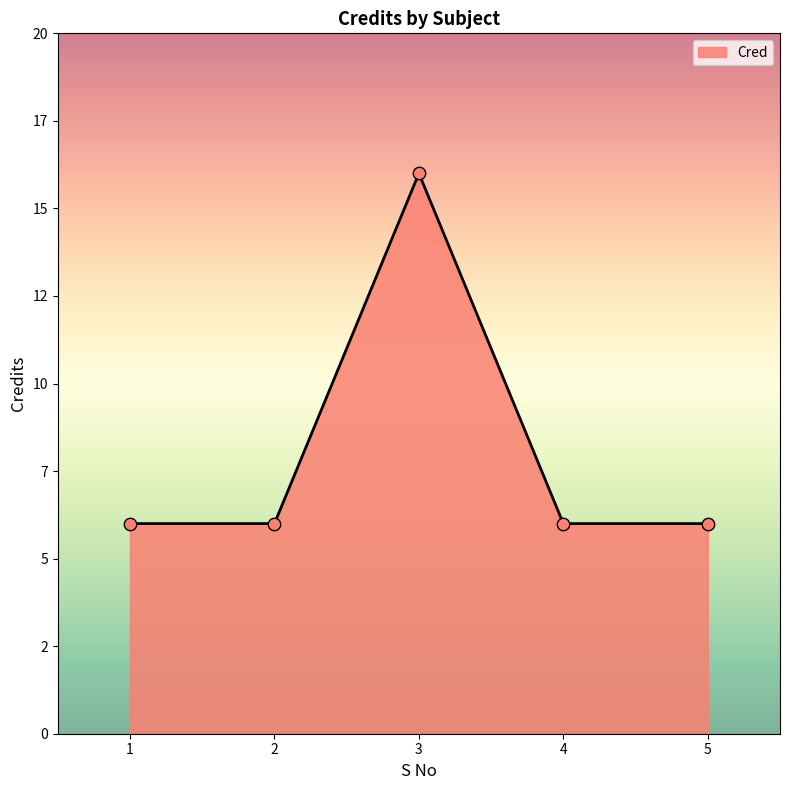

Approximately how many times larger is the value at 1 compared to 4?

1.0